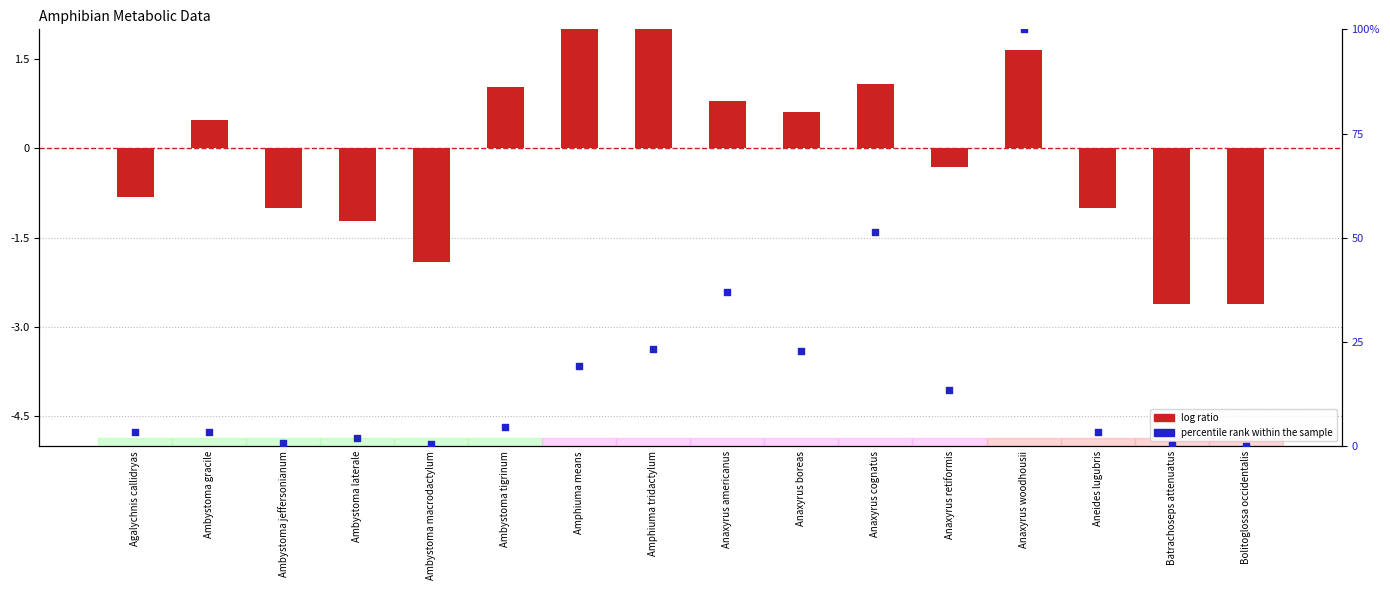

Which series reaches the minimum Y coordinate?

log ratio